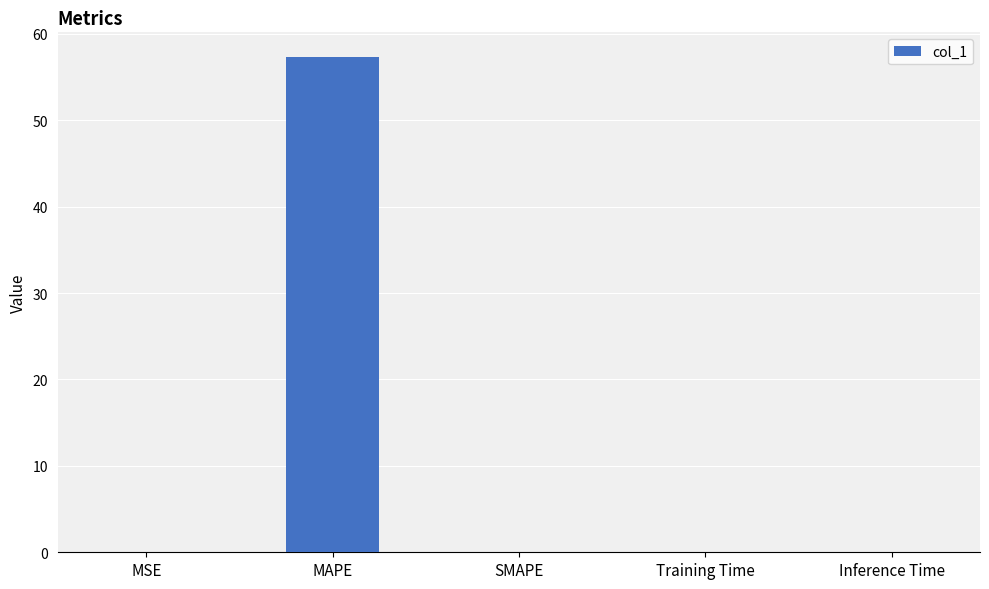

What is the difference between the values at MSE and MAPE?

57.3